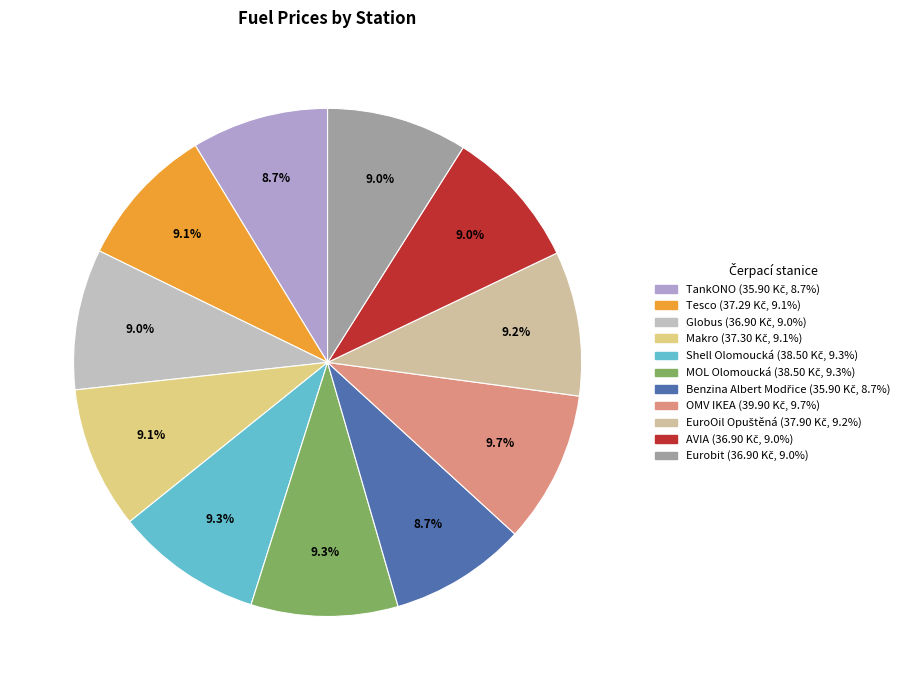

To the nearest percent, what is the difference between the largest and smallest slice percentages?

1%